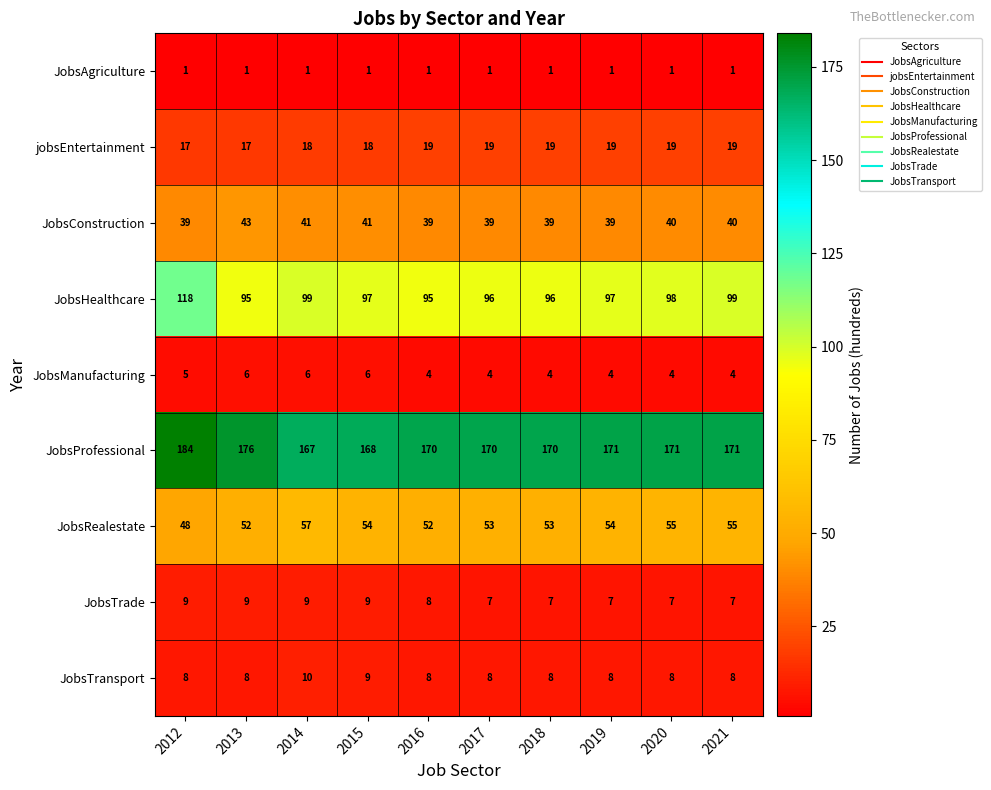

What is the sum of all JobsHealthcare values?

990